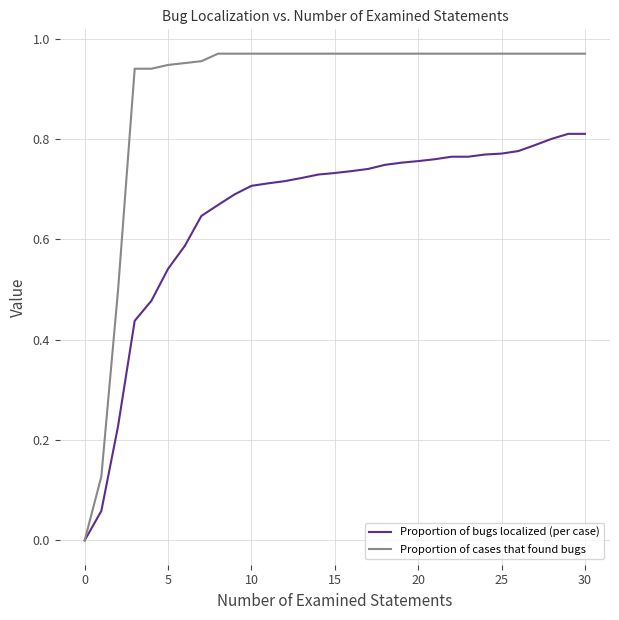

List the series in order of their overall mean, highest first.

Proportion of cases that found bugs, Proportion of bugs localized (per case)